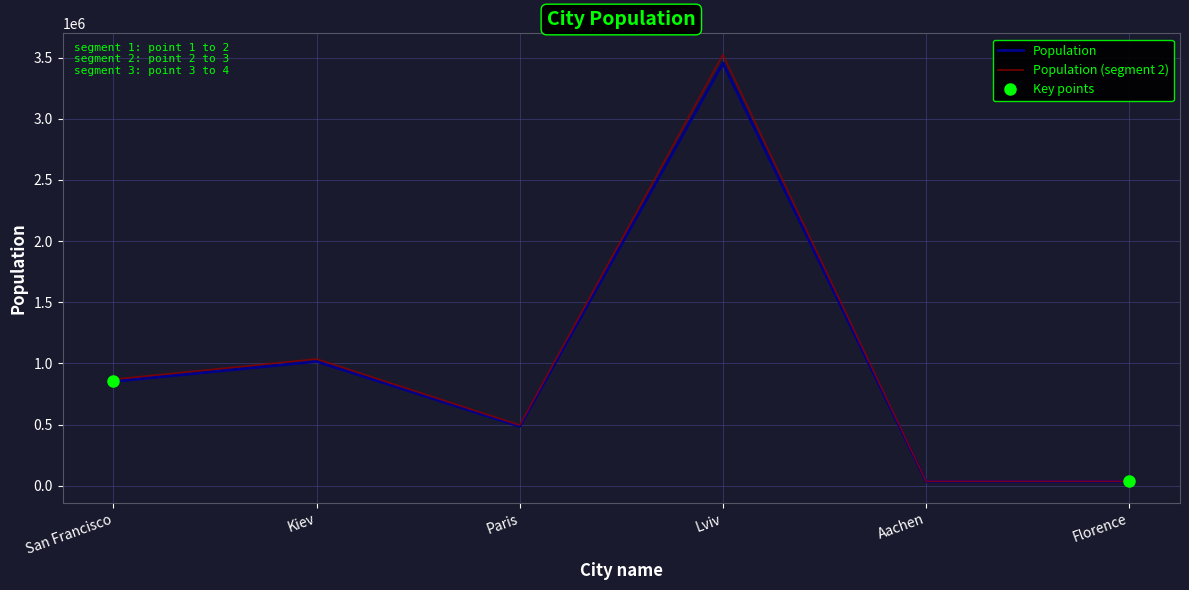

How many points are higher than both their immediate neighbors (excluding endpoints)?

2